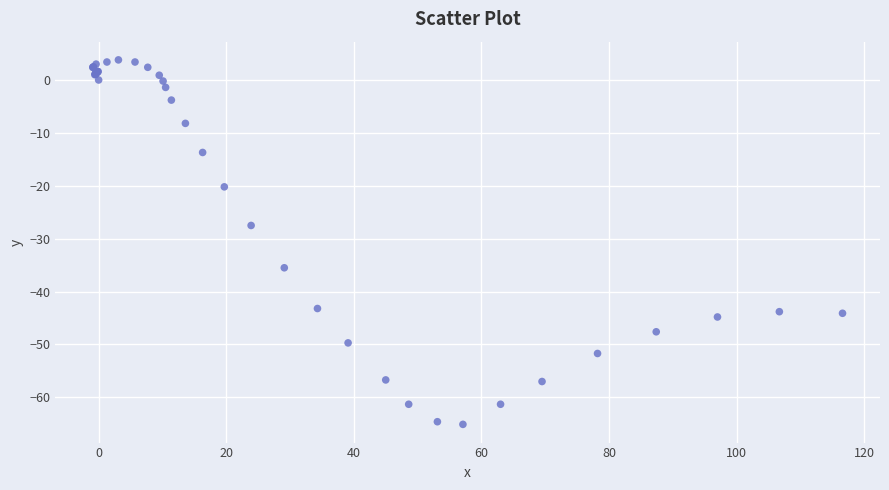

What Y value in the scatter plot is closest to -30?

-27.5